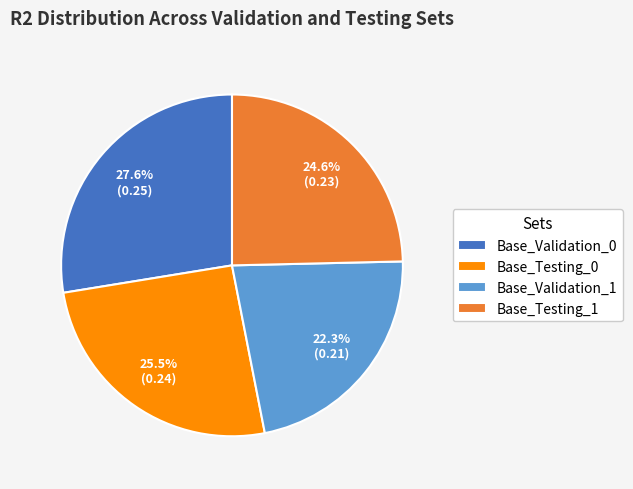

To the nearest percent, what is the average slice percentage?

25%